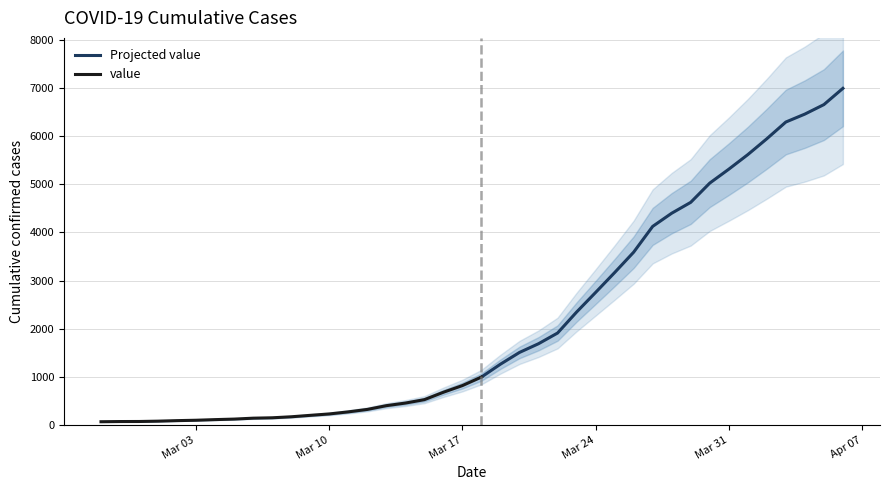

What is the smallest value displayed?

64